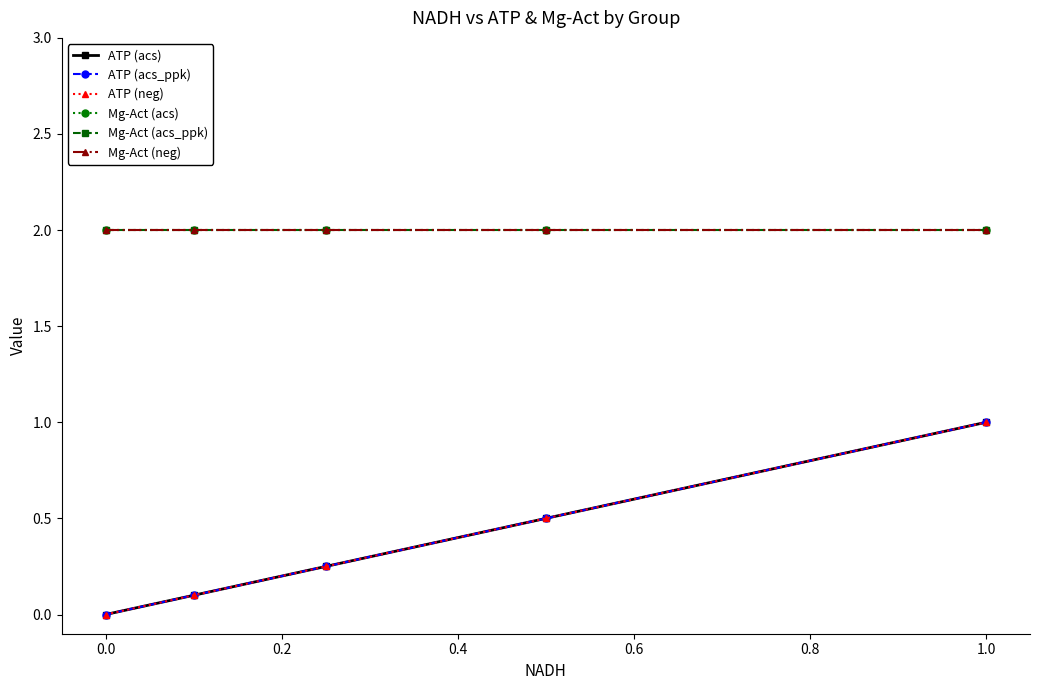

Is this an area chart (filled region under the line)?

No